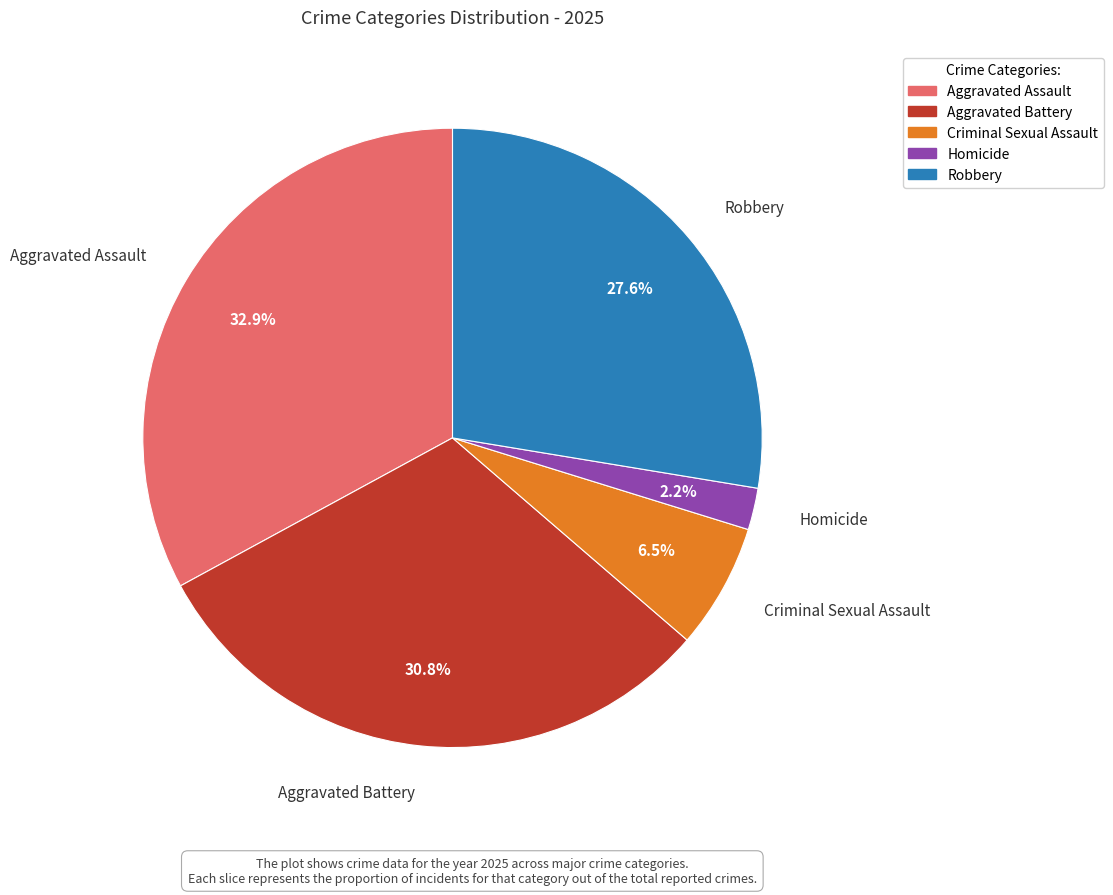

What is the ratio of the value at Homicide to the value at Robbery?

0.1